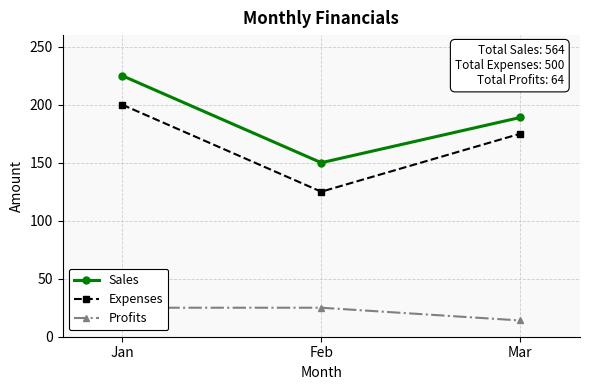

What are all the series names shown in the legend?

Sales, Expenses, Profits